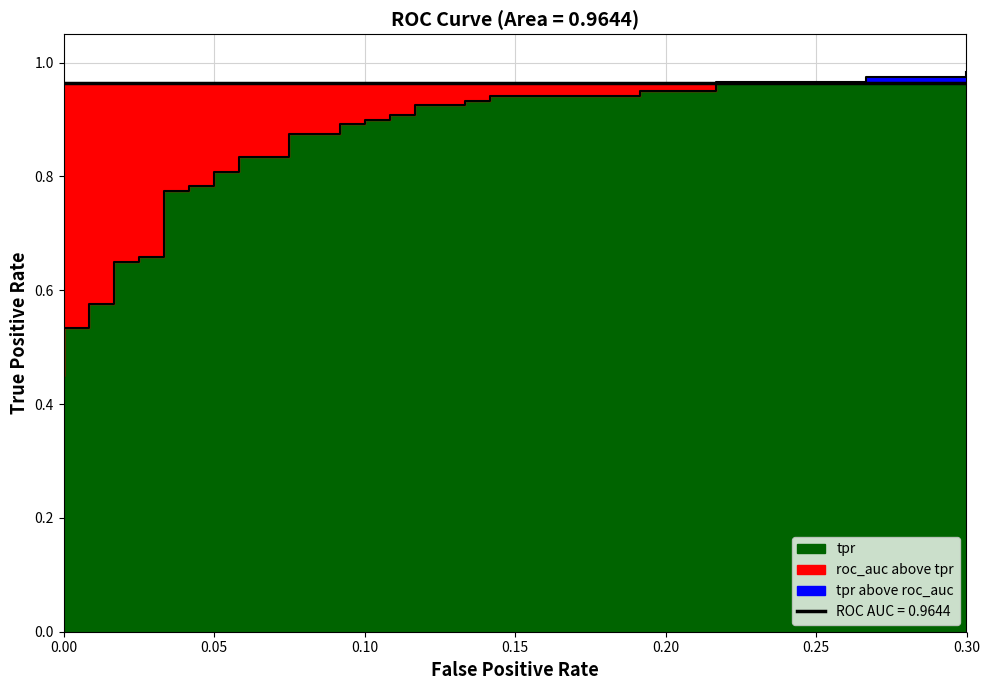

What is the average value?

0.8